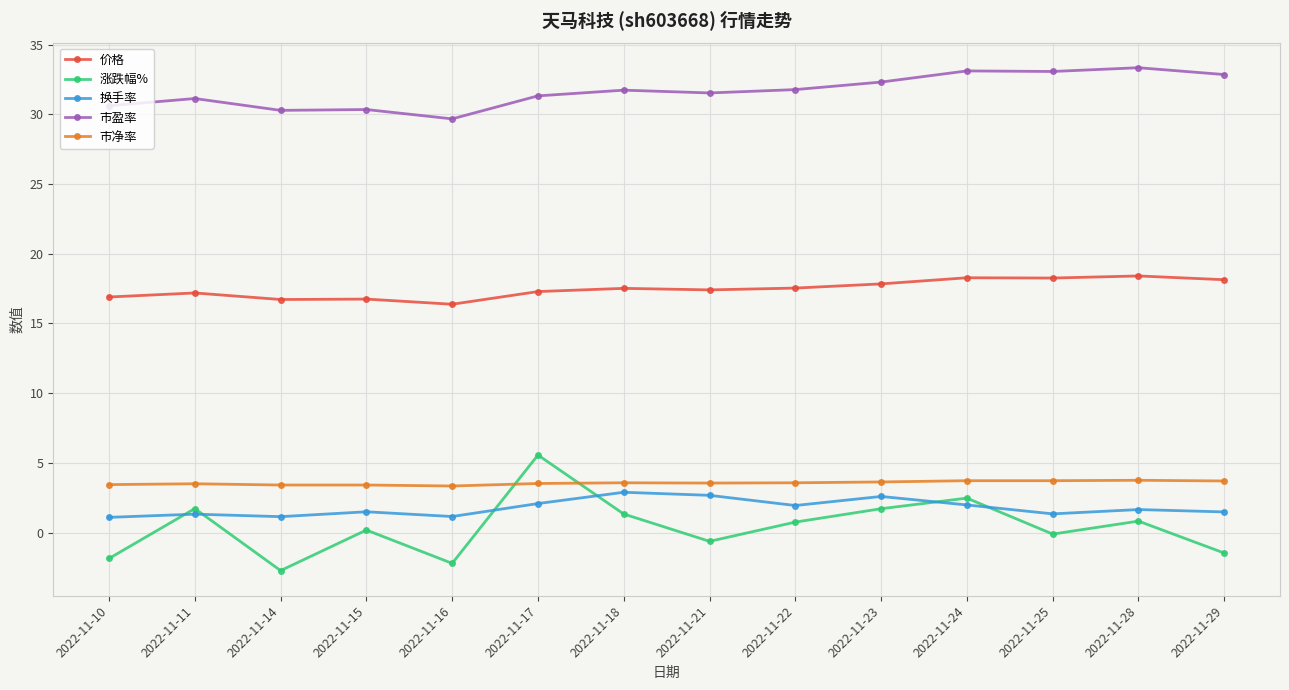

Where does the 涨跌幅% series first go above 0?

2022-11-11